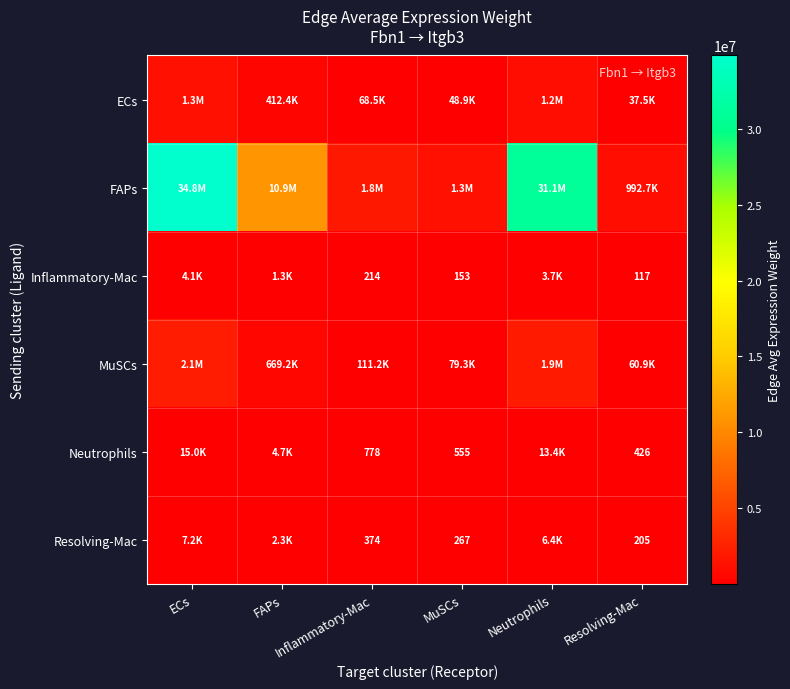

How many data points does each series have?

6